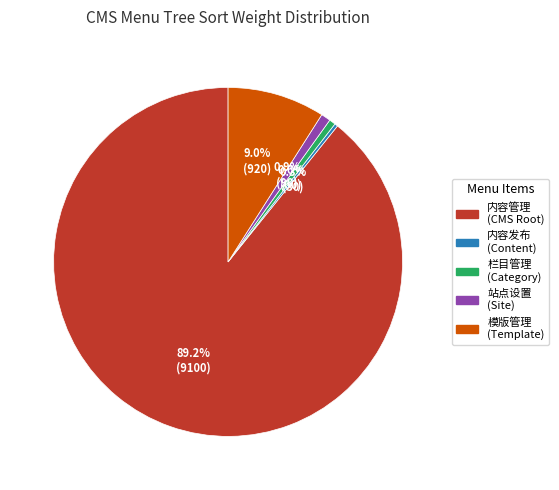

What is the largest slice in the pie chart?

内容管理 (CMS Root)